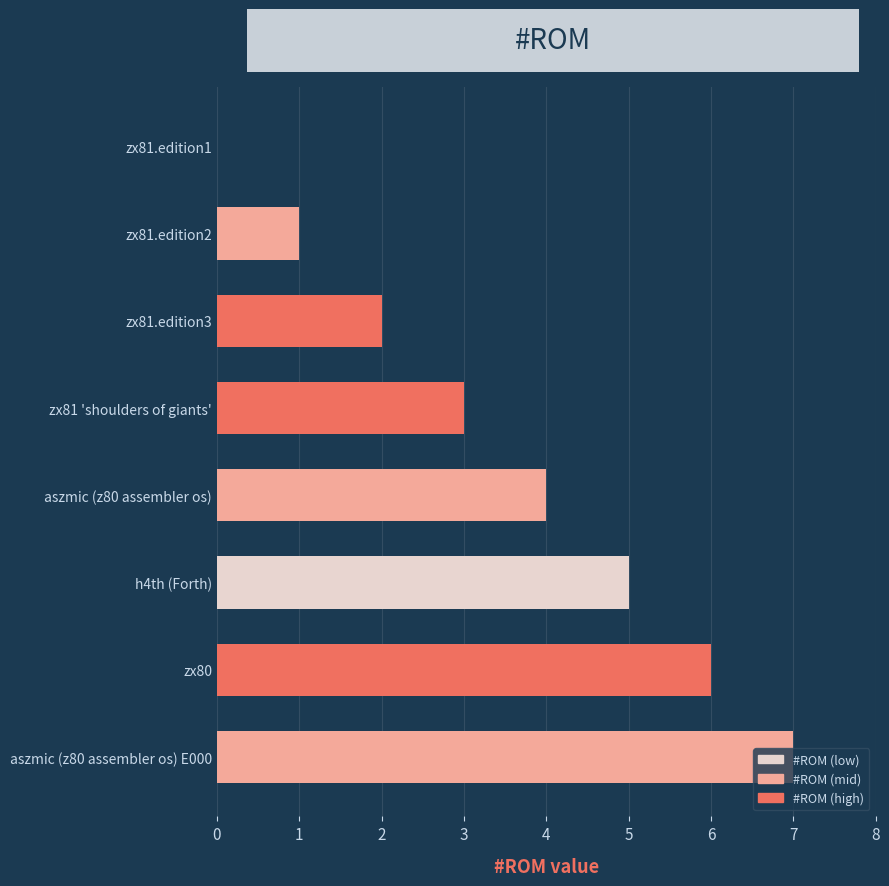

Which category has the highest value across all series?

aszmic (z80 assembler os) E000